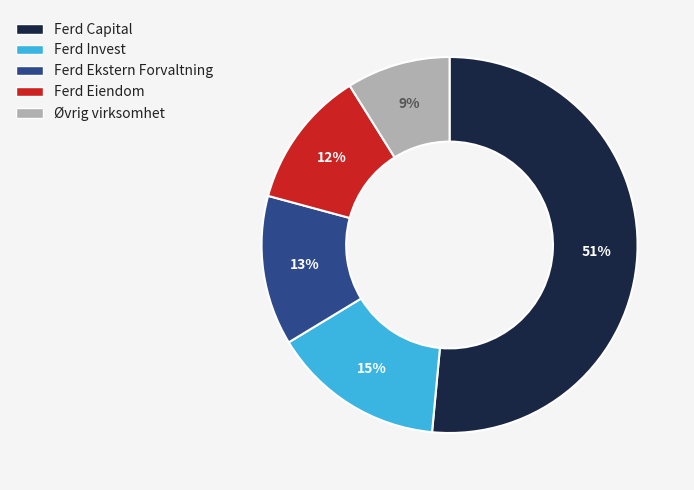

What percentage is the Øvrig virksomhet slice, to the nearest percent?

9%